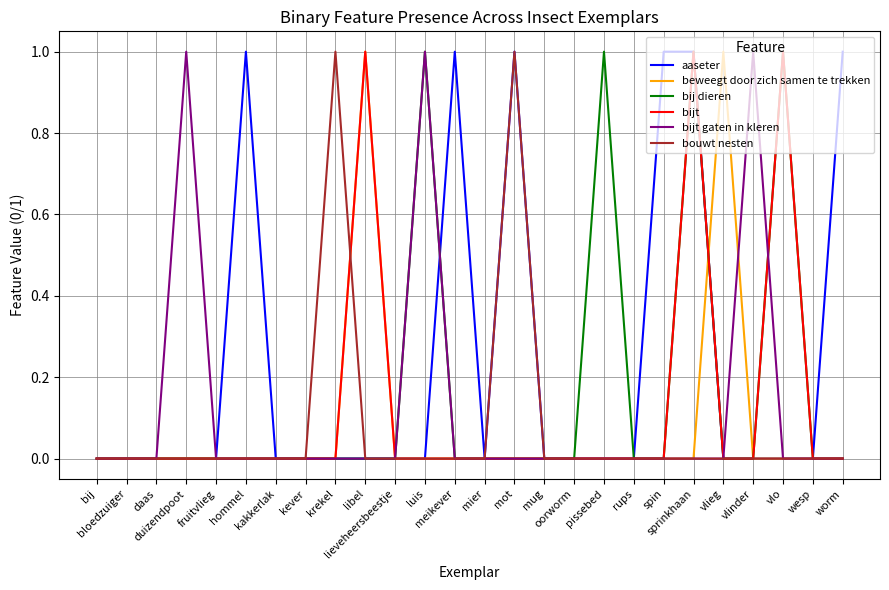

Which series has the largest total across all categories?

aaseter